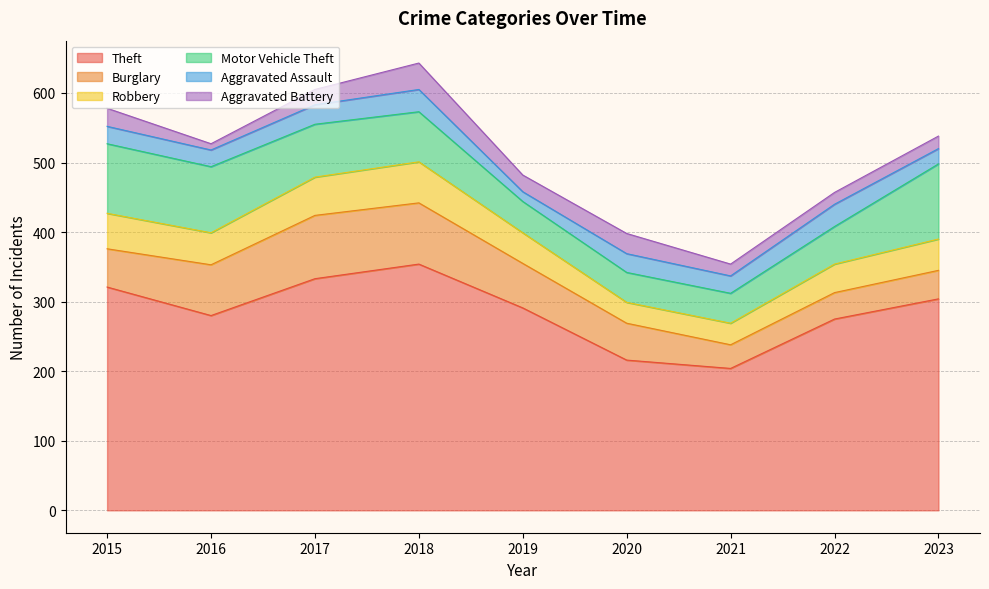

Rank the categories by Aggravated Assault value from lowest to highest.

2019, 2023, 2016, 2015, 2021, 2020, 2017, 2018, 2022